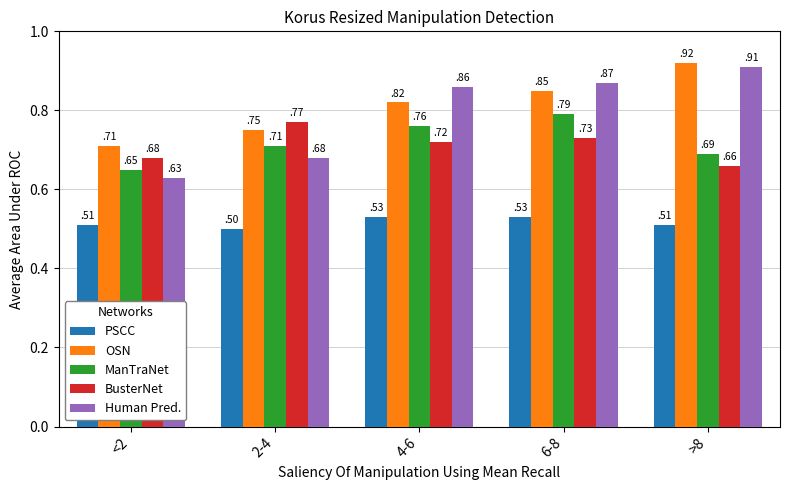

What is the total value across all series at 2-4?

3.4